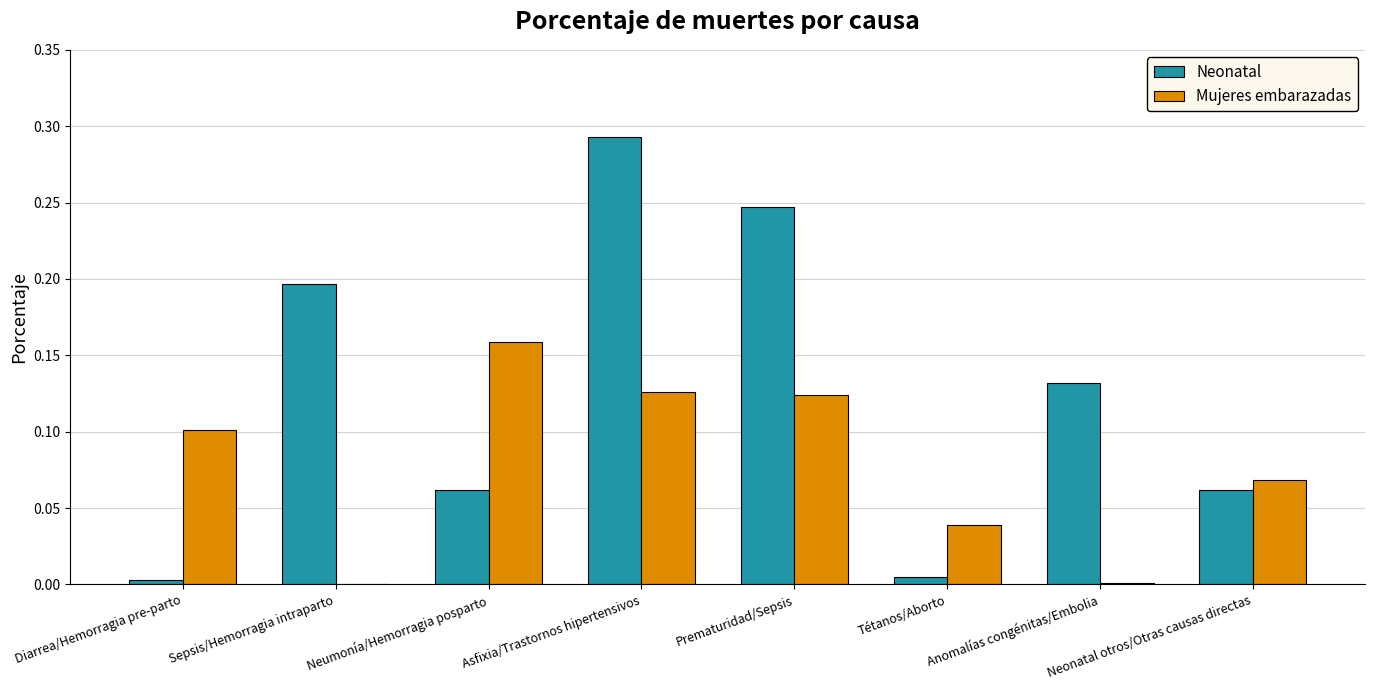

Which category has the highest value across all series?

Asfixia/Trastornos hipertensivos